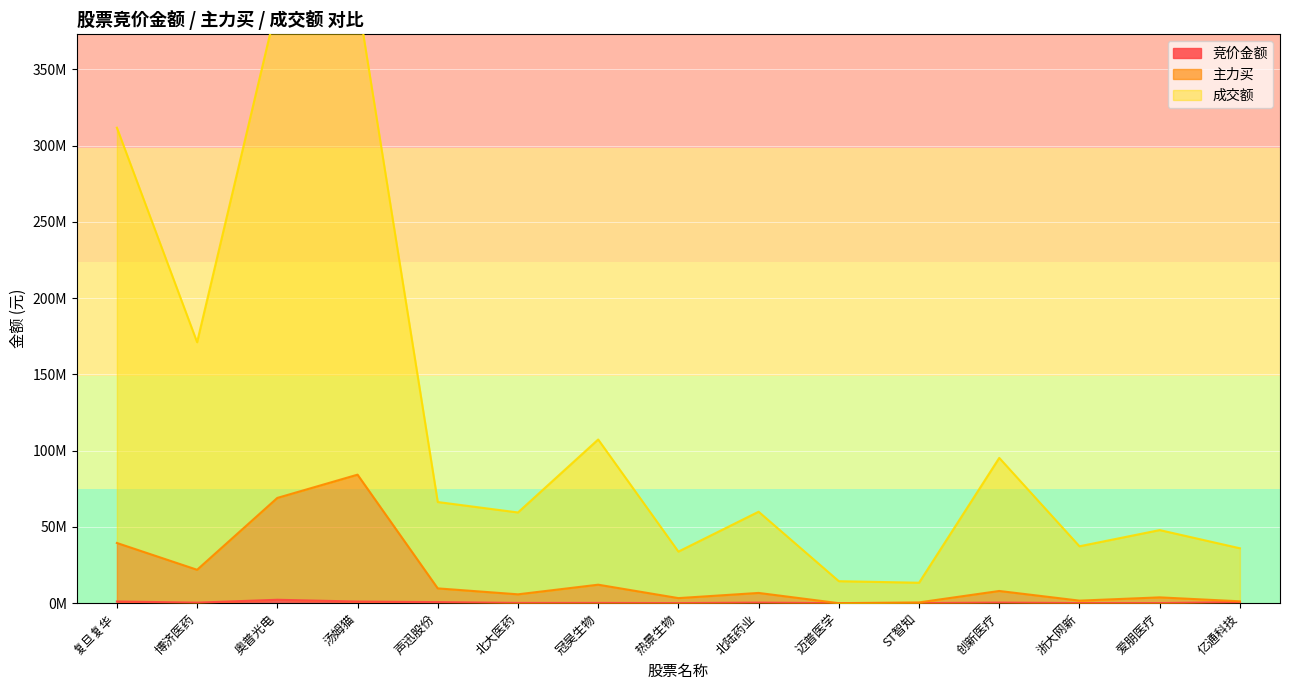

The 主力买 series shows 84256009 at 汤姆猫. True or false?

True